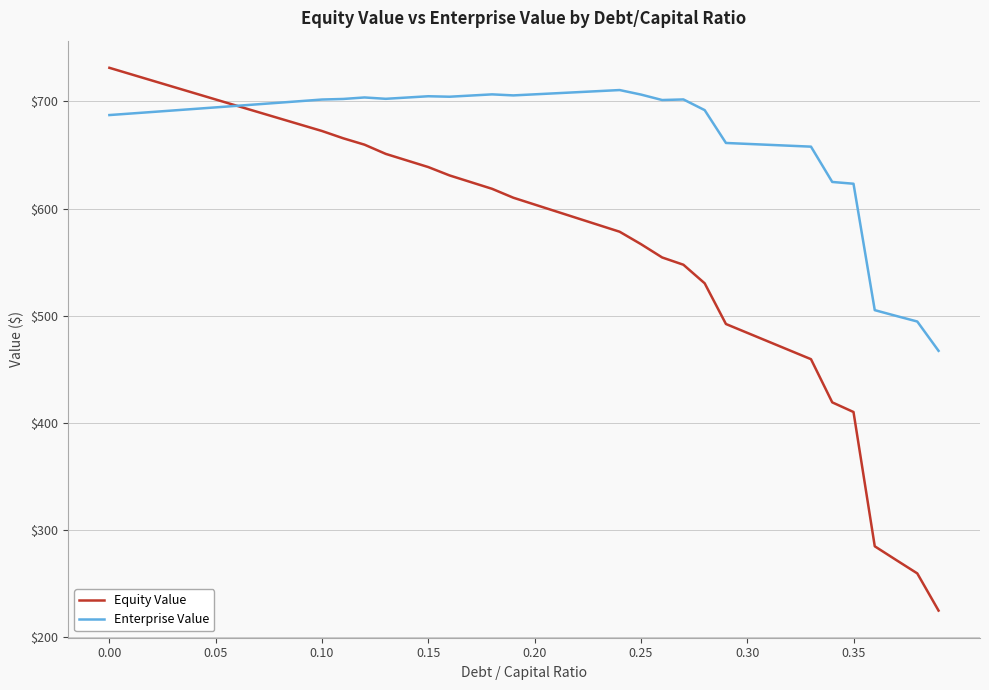

What are all the series names shown in the legend?

Equity Value, Enterprise Value